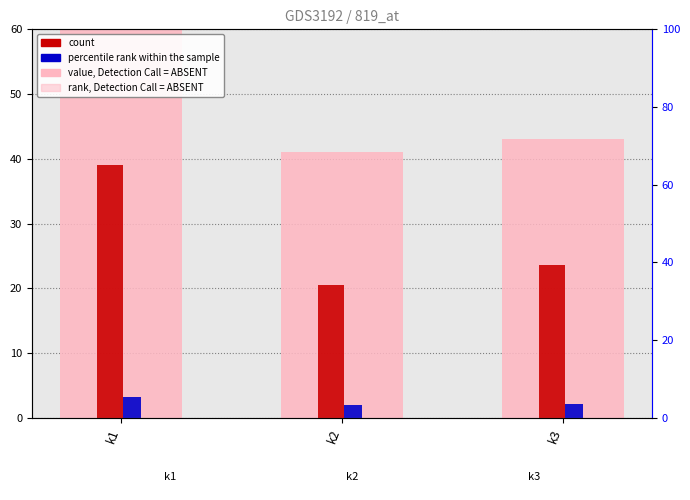

Rank the series by their average value, from highest to lowest.

rank, Detection Call = ABSENT, count, percentile rank within the sample